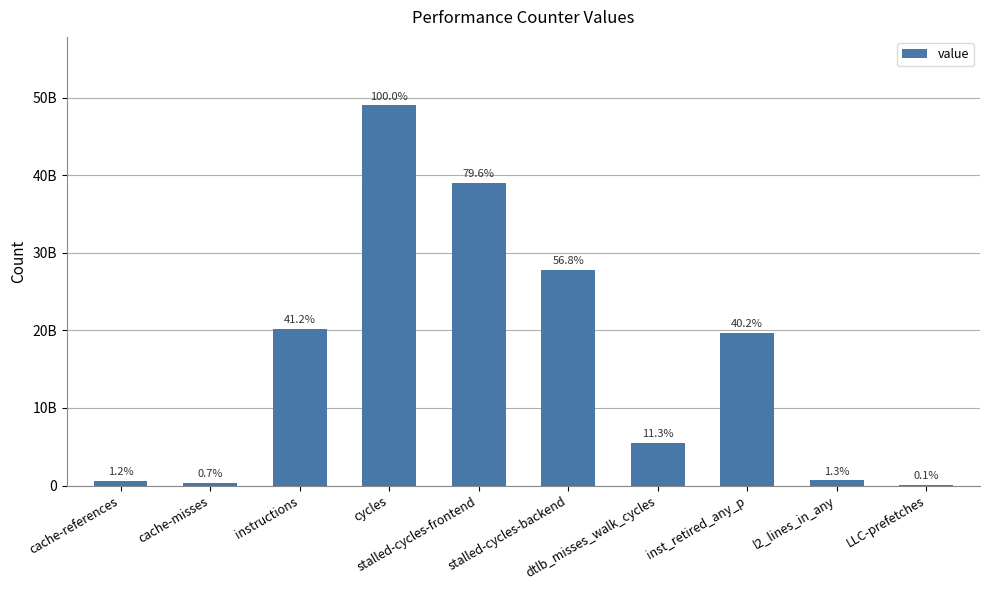

Count the number of data series in this chart.

1